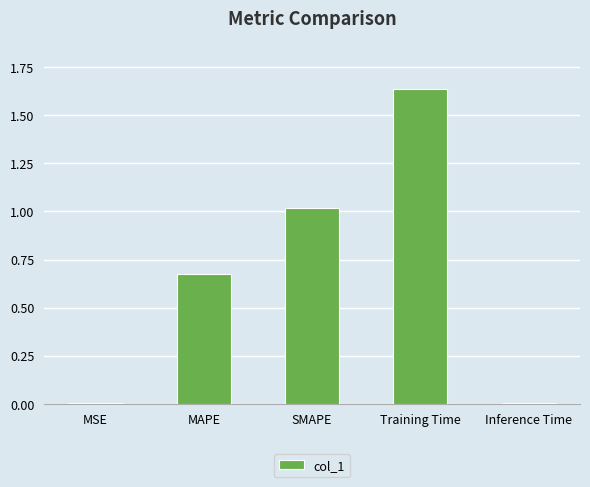

What is the change in value from MSE to SMAPE?

+1.0